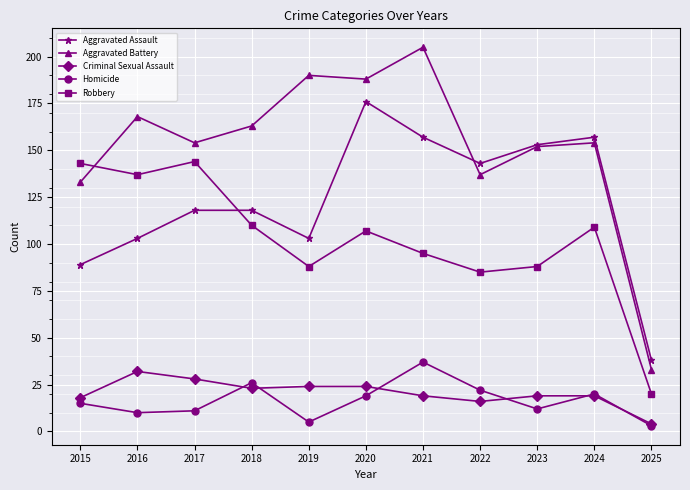

At how many categories does at least one series exceed 174?

3